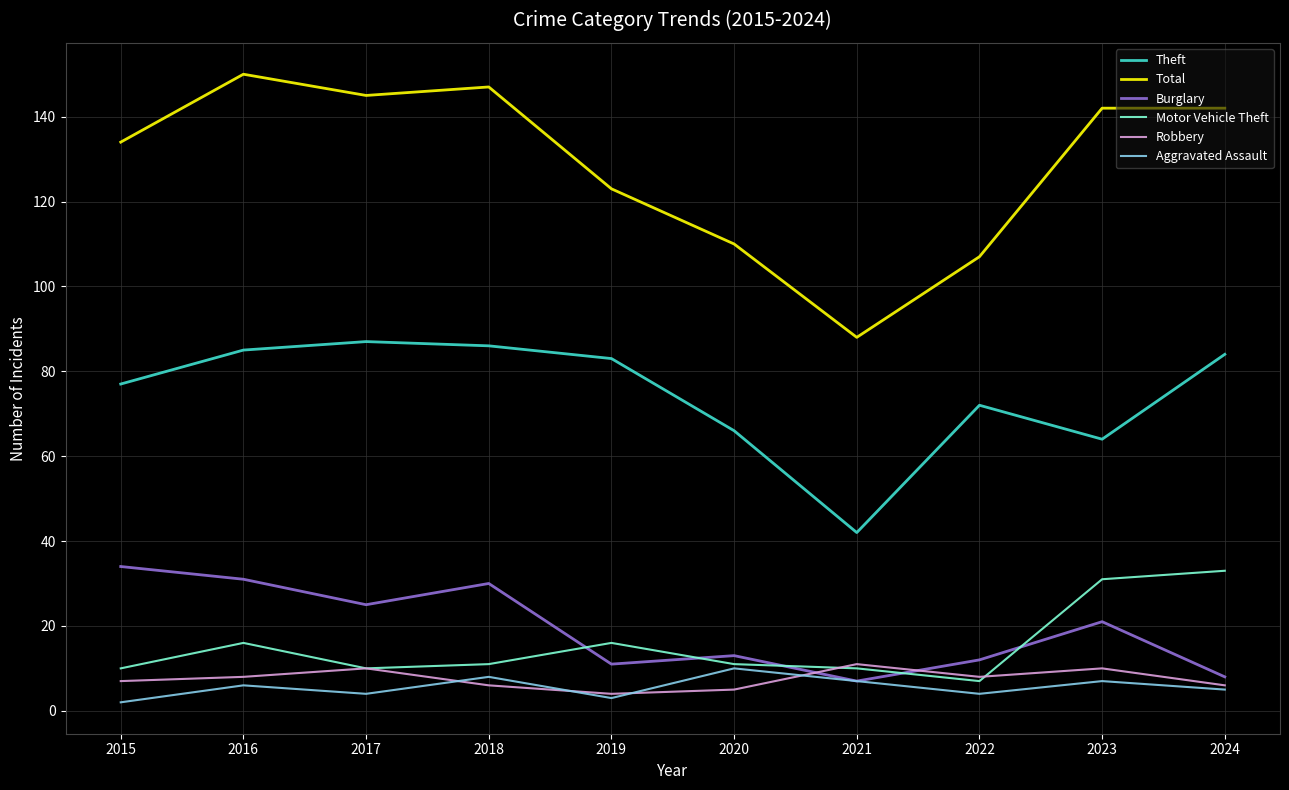

Which series has the widest spread of values?

Total